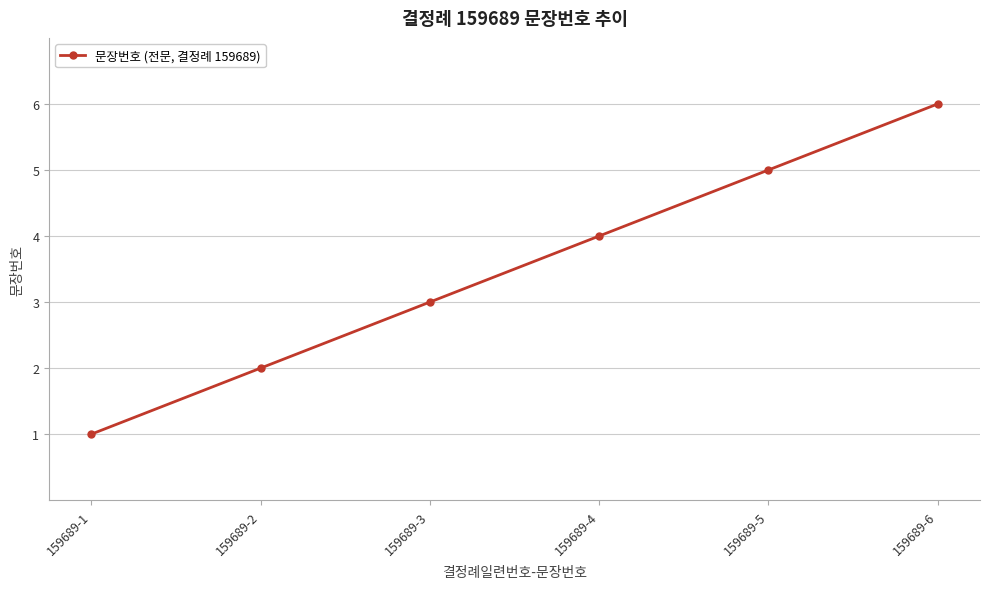

What is the difference between the maximum and minimum values?

5